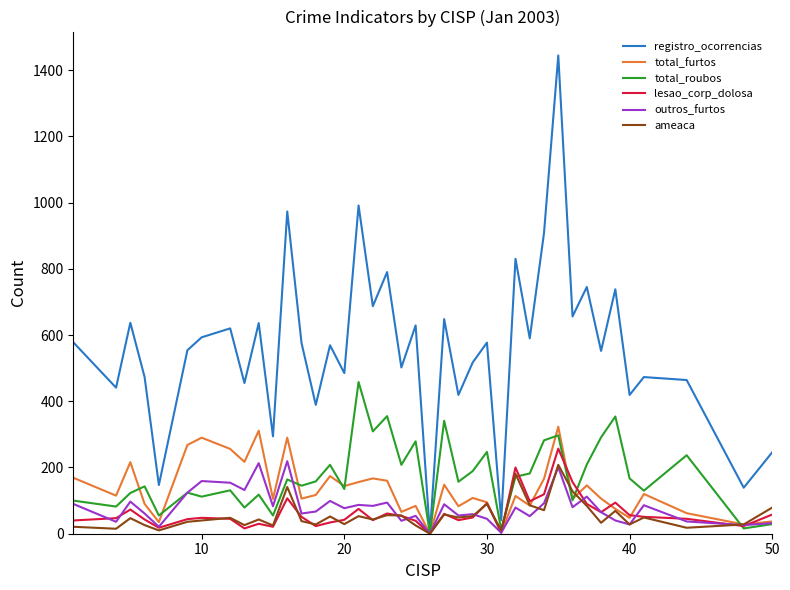

Which series has the largest total across all categories?

registro_ocorrencias